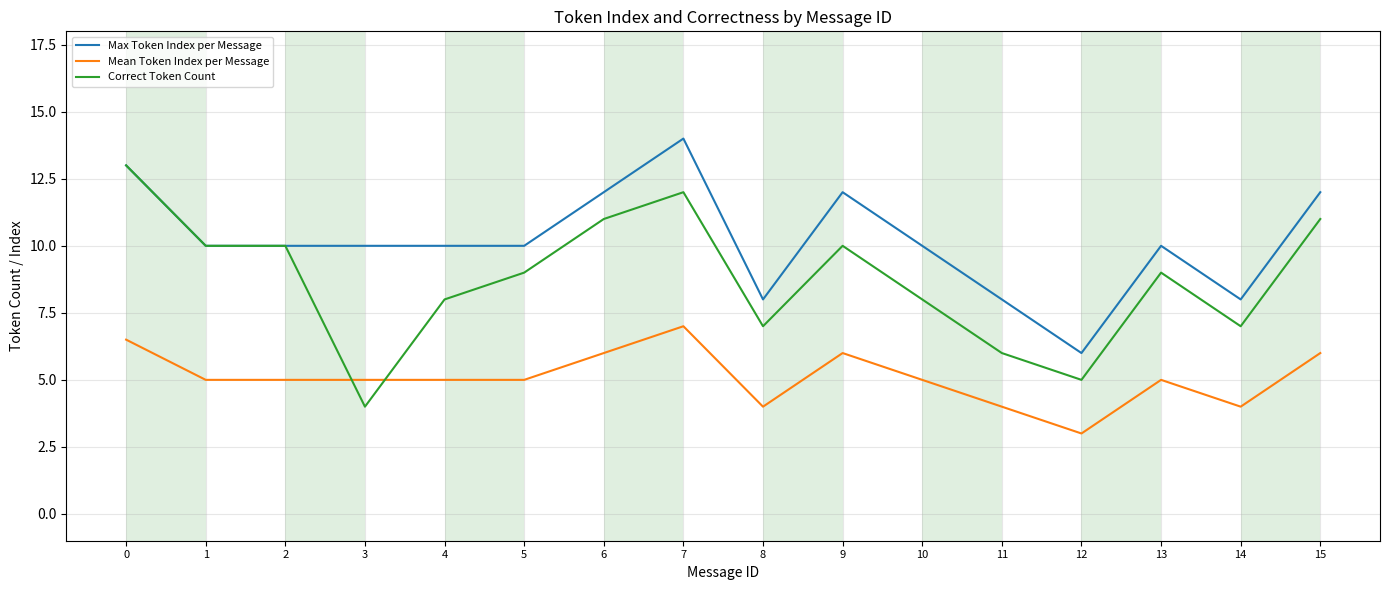

What is the difference between the maximum and minimum values in the Correct Token Count series?

9.0